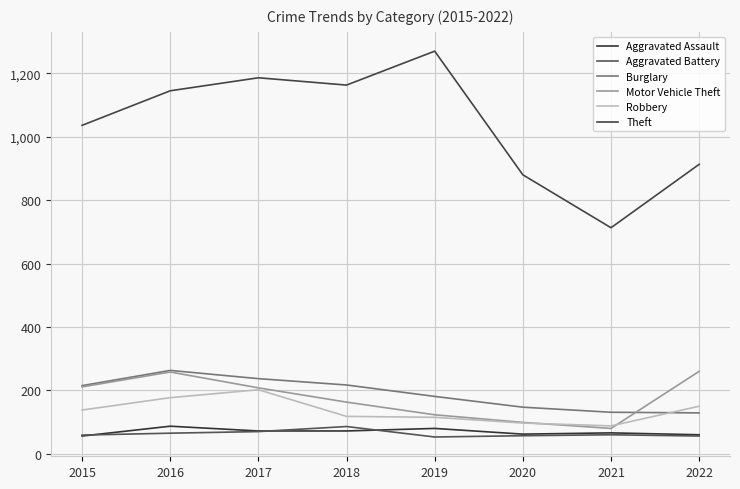

What is the value of the Motor Vehicle Theft point at the 6th from the left?

99